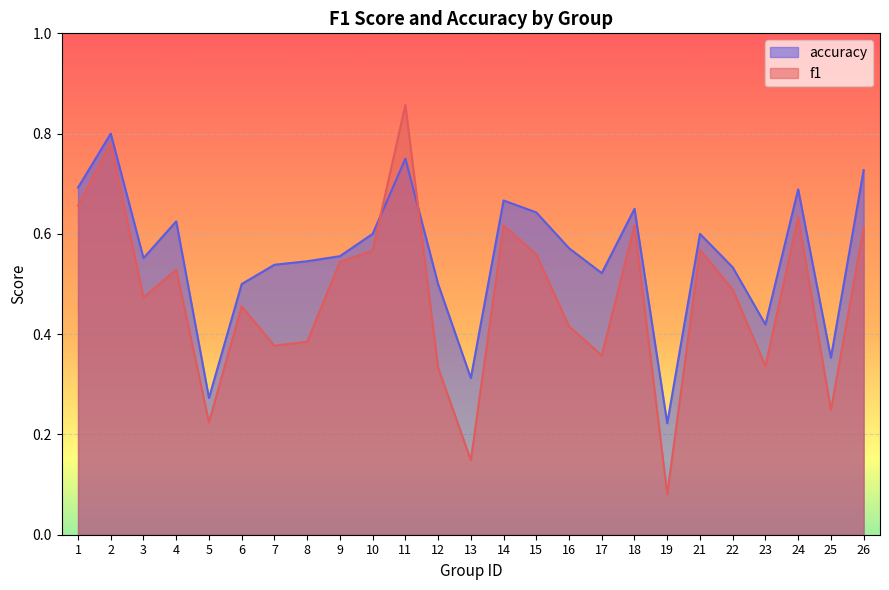

Which label corresponds to the largest value in the chart?

11